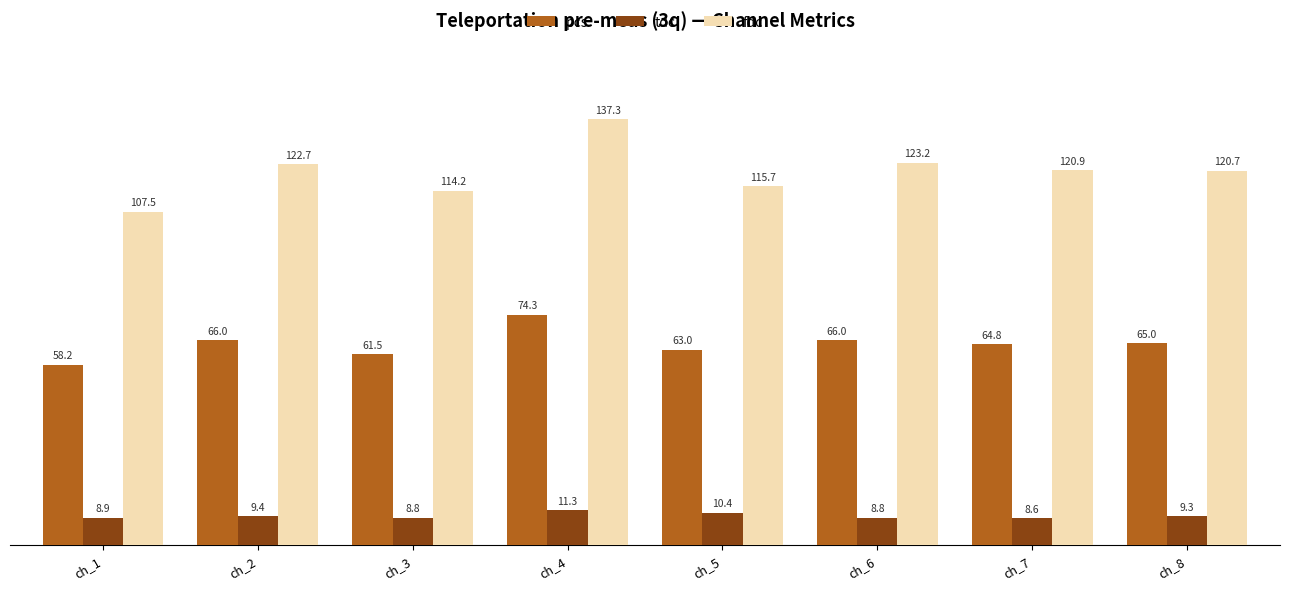

What is the average value of the pcs series?

64.8